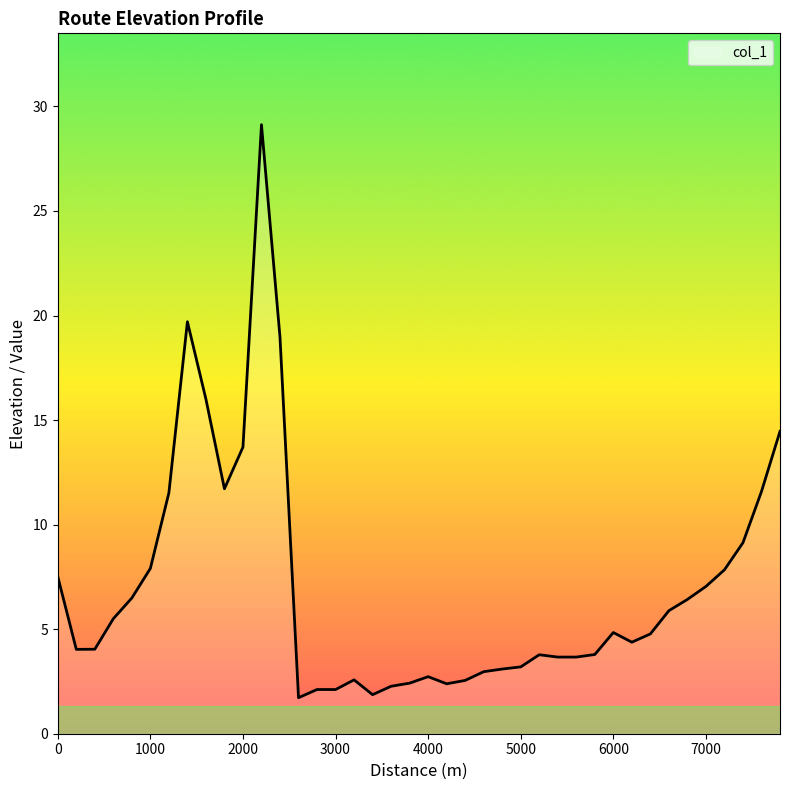

What is the smallest value displayed?

1.7